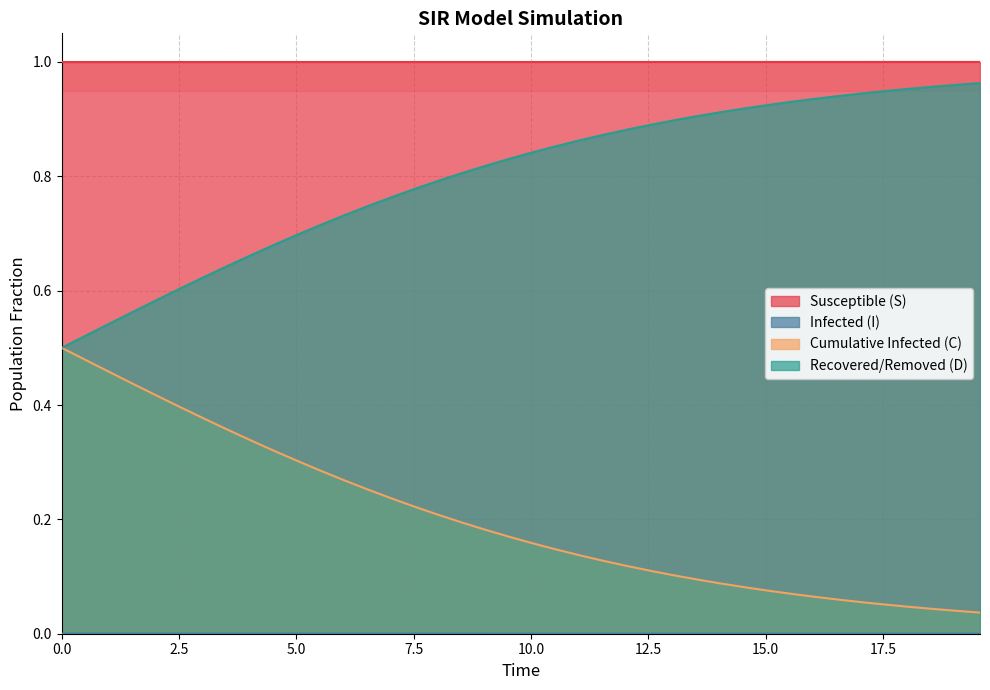

Which series has the largest total across all categories?

Susceptible (S)